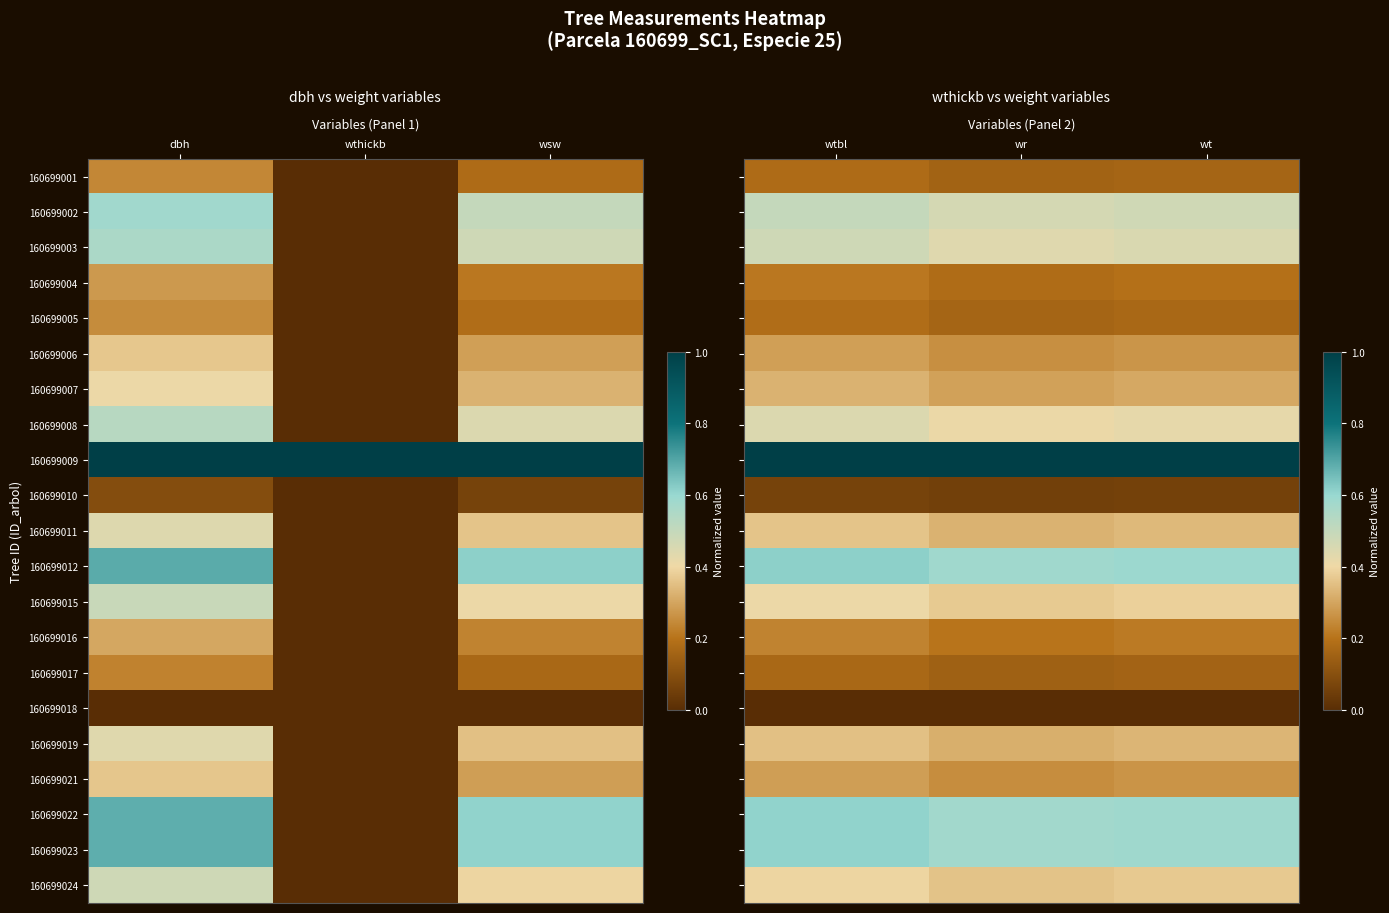

What is the sum of all 160699015 values?

1.2